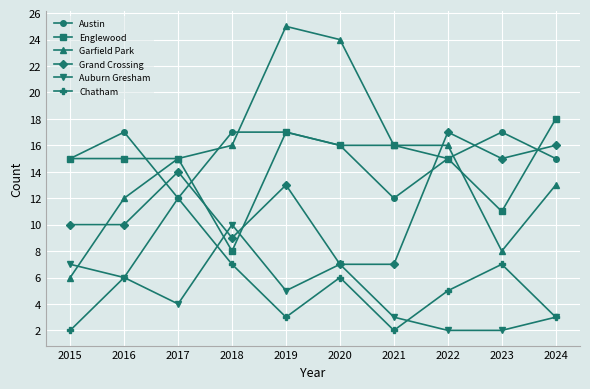

How many data points does each series have?

10